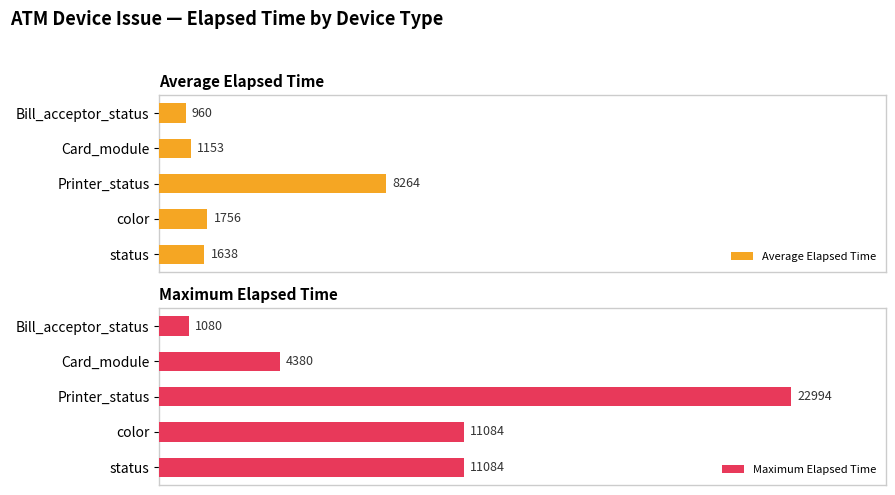

What is the average value of the Maximum Elapsed Time series?

10124